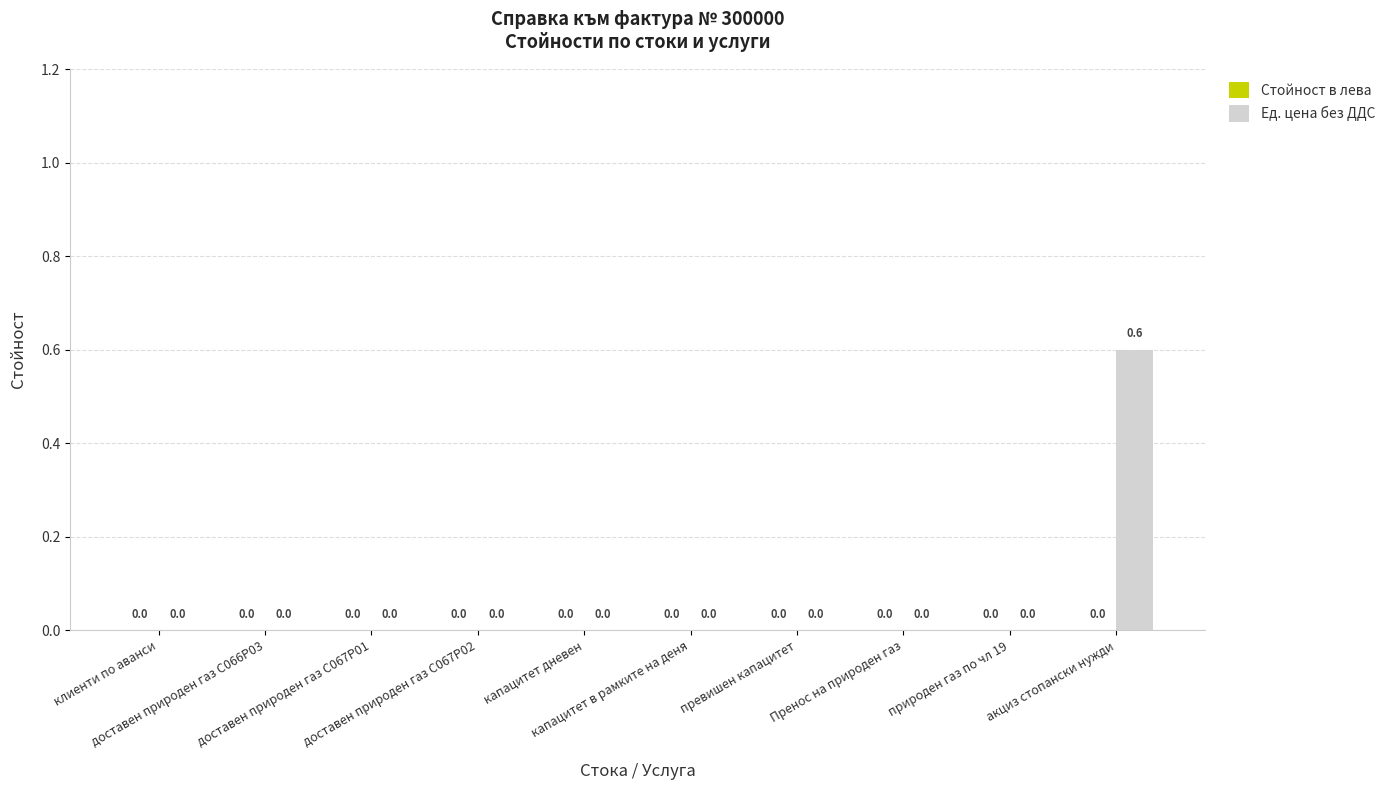

Which category has the highest value across all series?

акциз стопански нужди